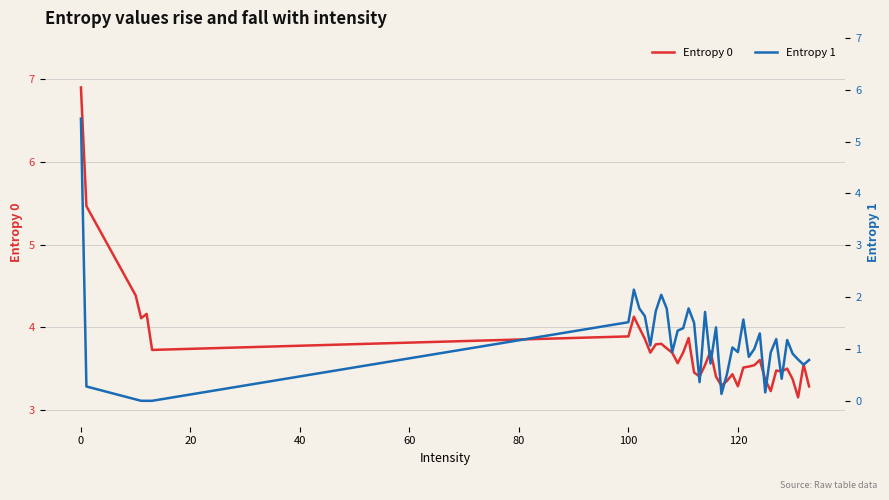

What is the minimum value for Entropy 0?

3.2